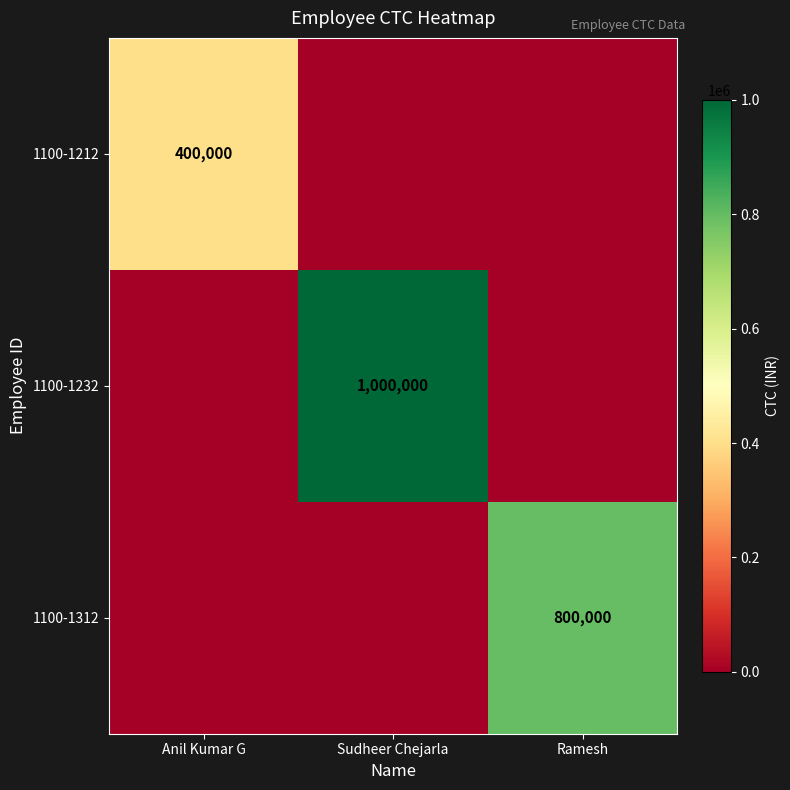

The 1100-1312 series shows 800000 at Ramesh. True or false?

True